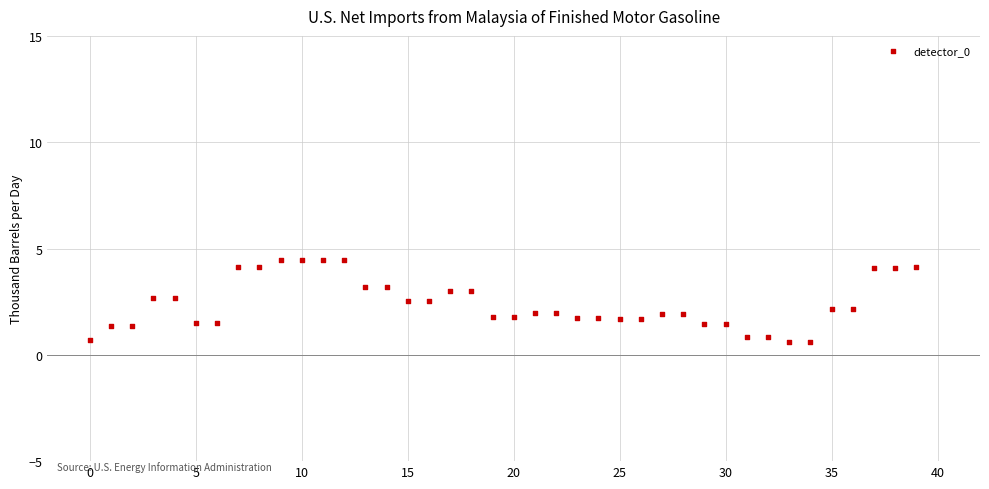

What is the range of Y values (max minus min)?

3.9